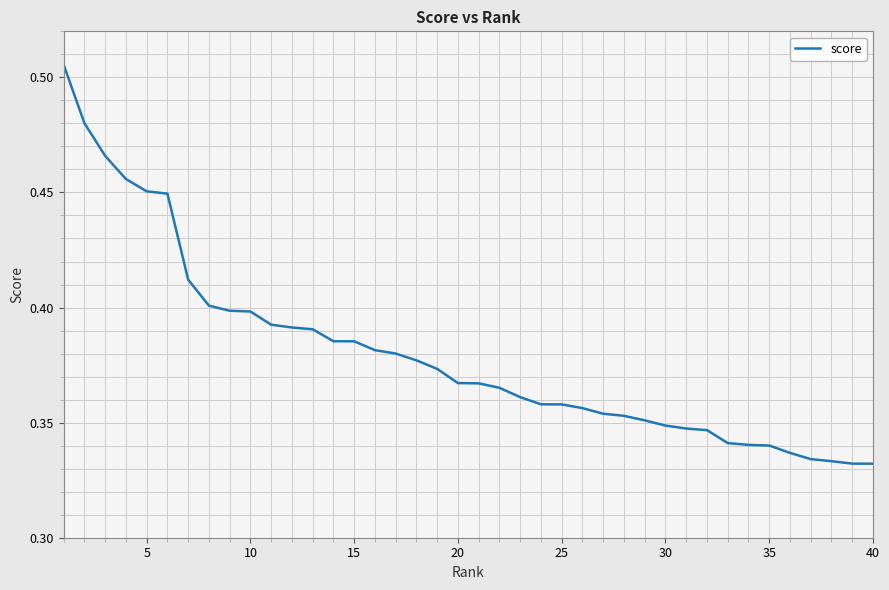

Does the chart display data point markers on the line(s)?

No